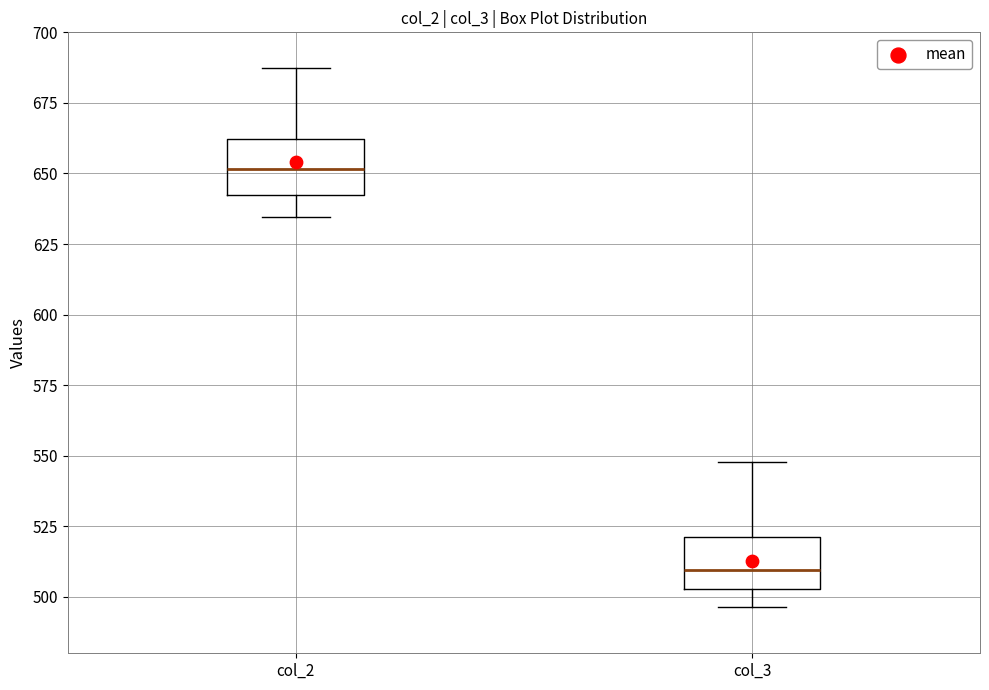

Which box's median line is the lowest?

col_3